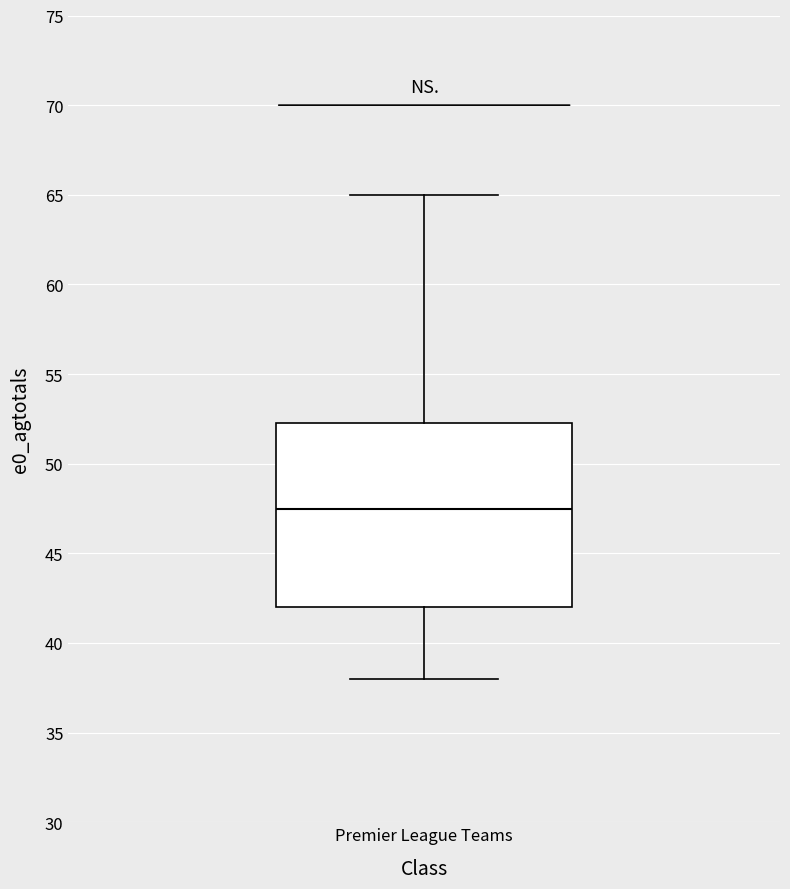

Where does the median line of the box for Premier League Teams sit on the y-axis? The values are not printed on the chart, so give them approximately, as read against the axis.

47.5